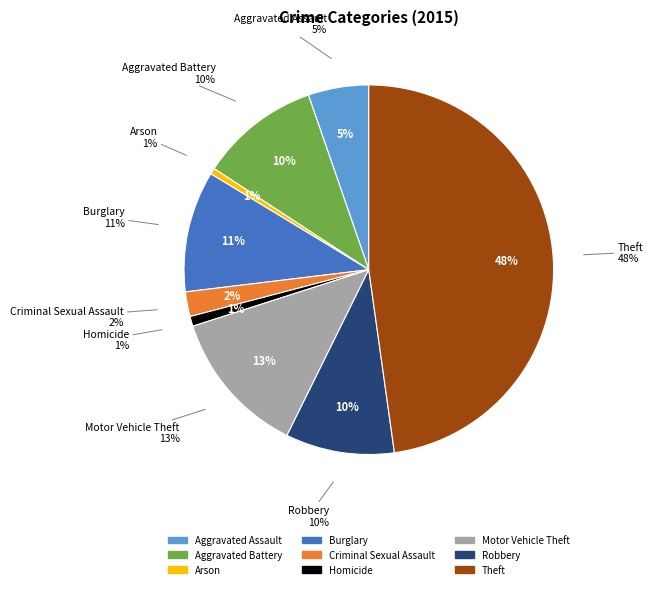

How many segments does this pie chart have?

9